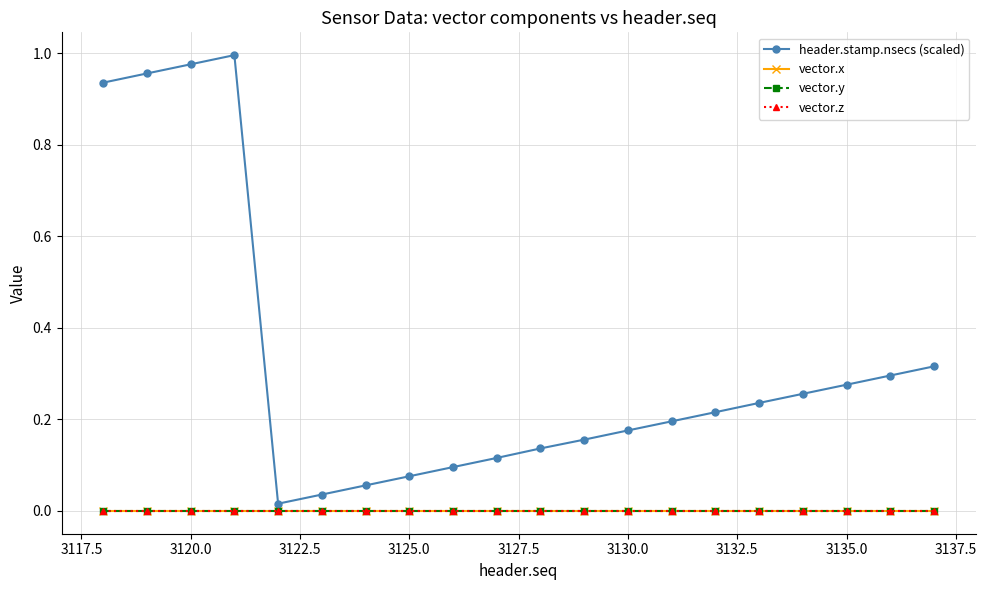

True or false: vector.z has more than 1 interior local peaks.

False